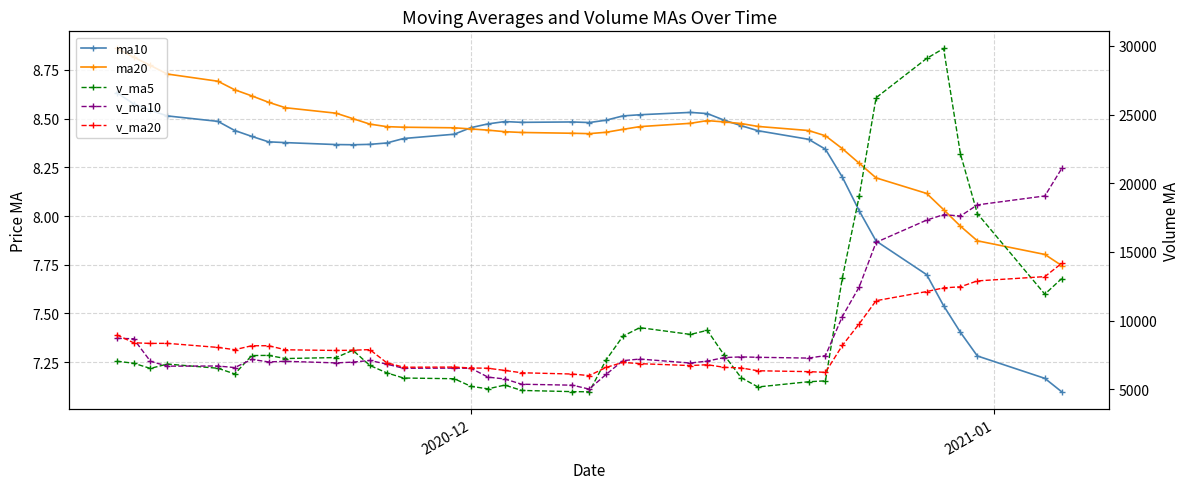

What is the difference between the maximum and minimum values in the ma10 series?

1.5